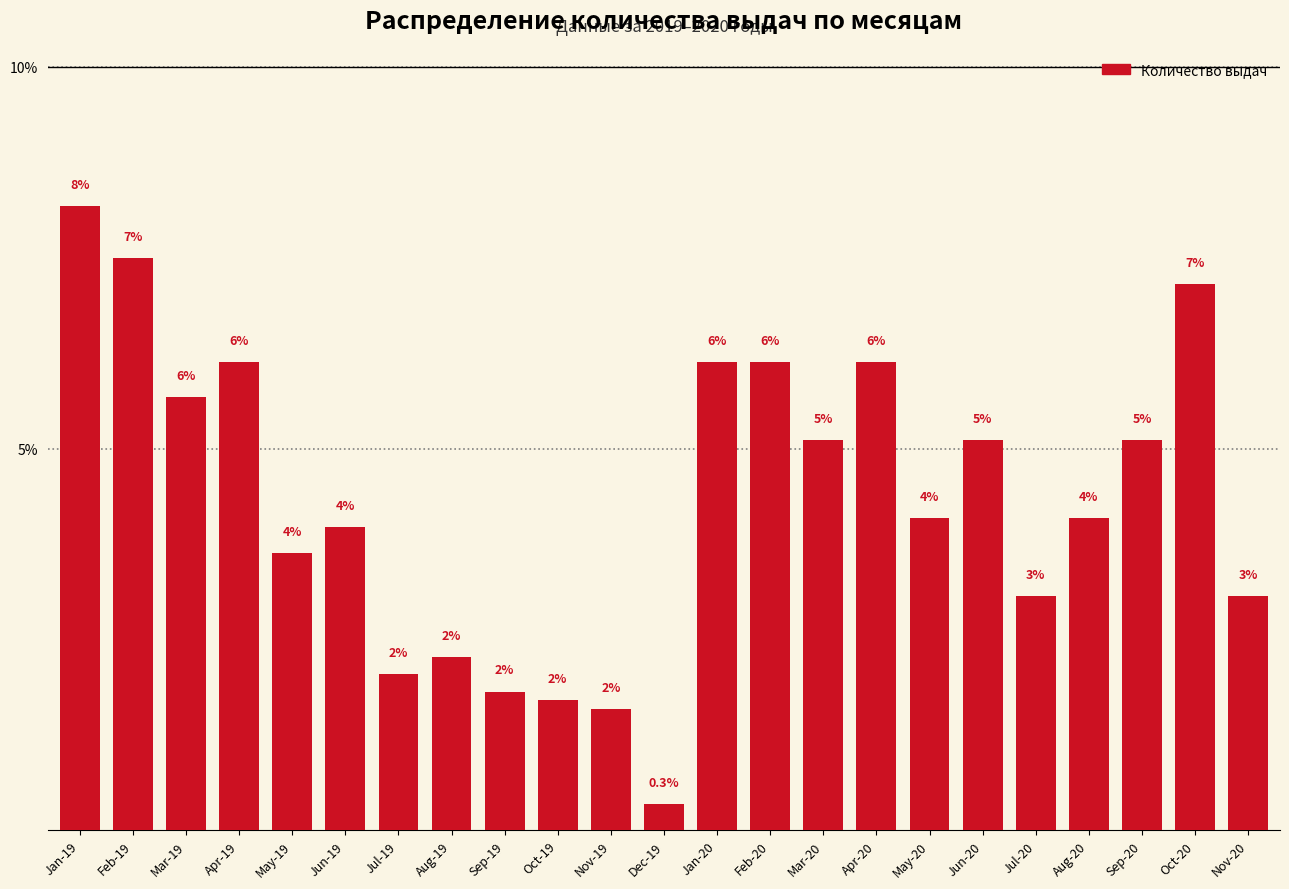

Does the chart contain any negative values?

No